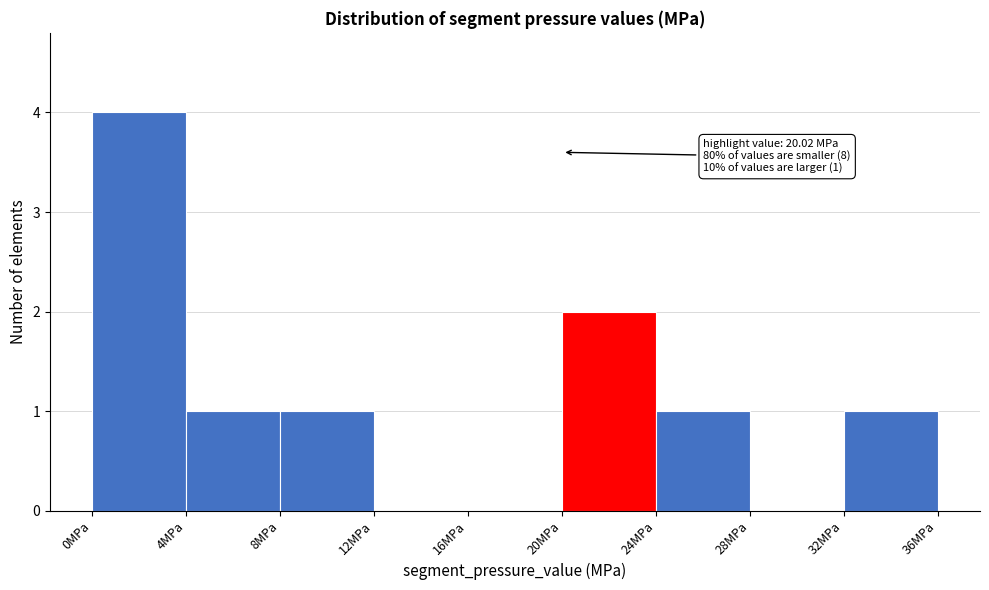

Over which range of the x-axis is the bar tallest?

0 to 4